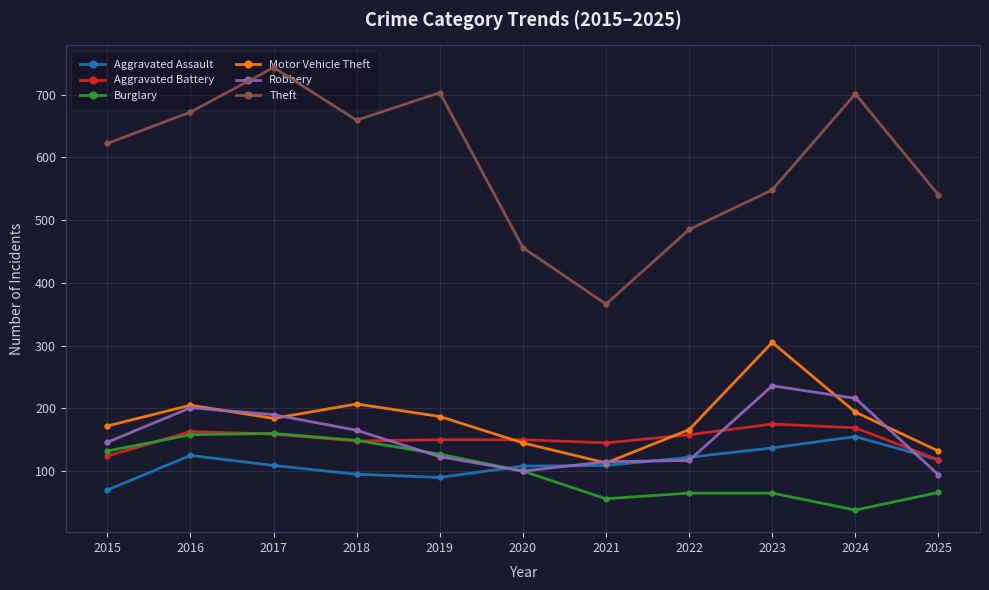

What is the maximum value shown in the chart?

743